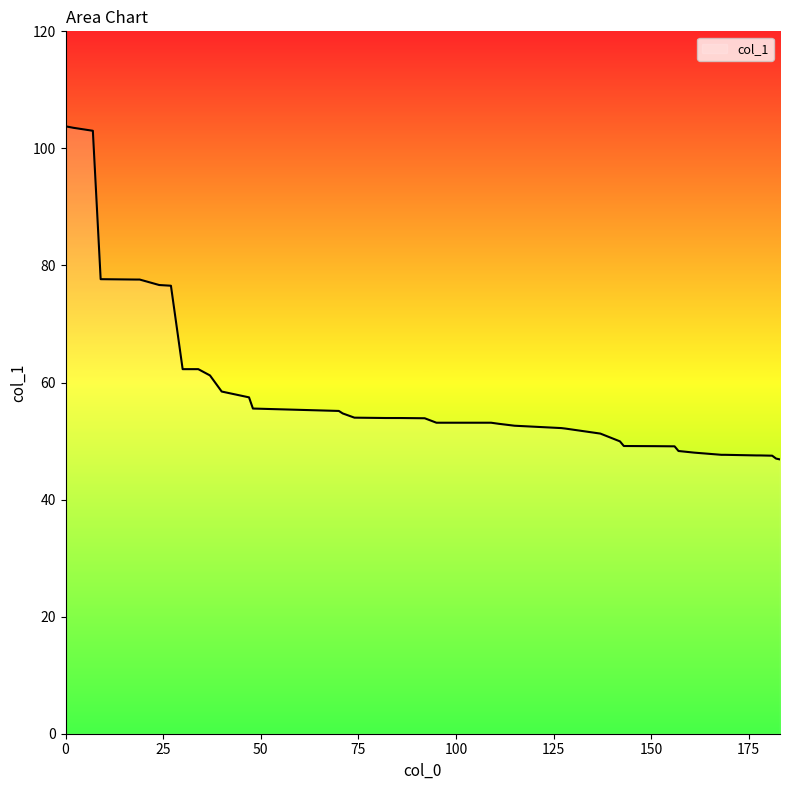

What is the smallest value displayed?

46.9